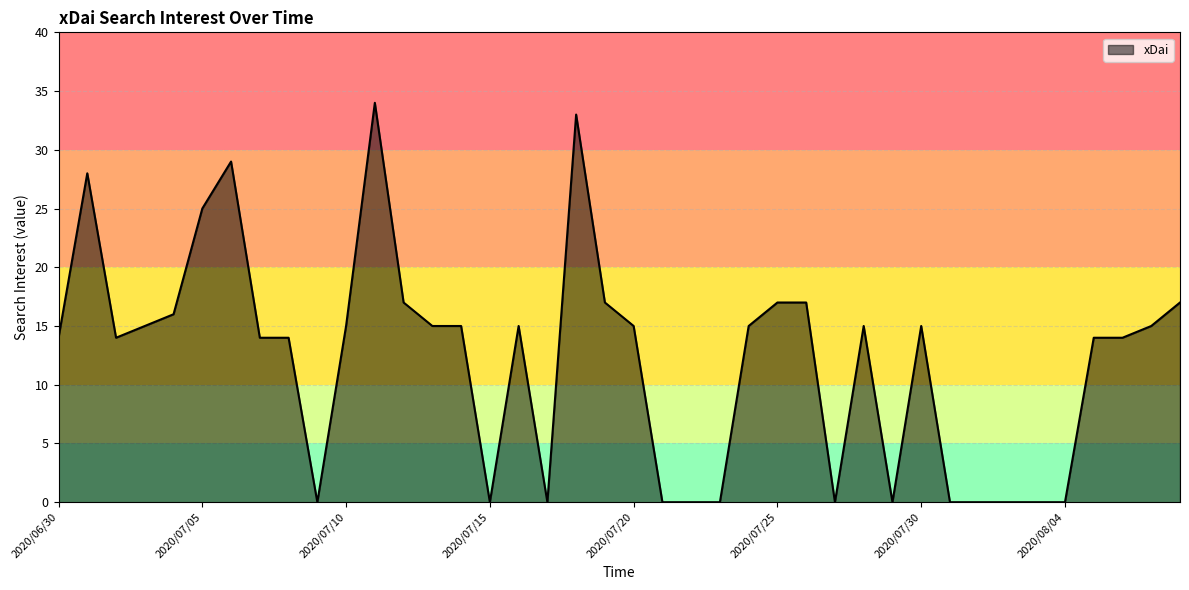

Does the chart have visible grid lines?

Yes